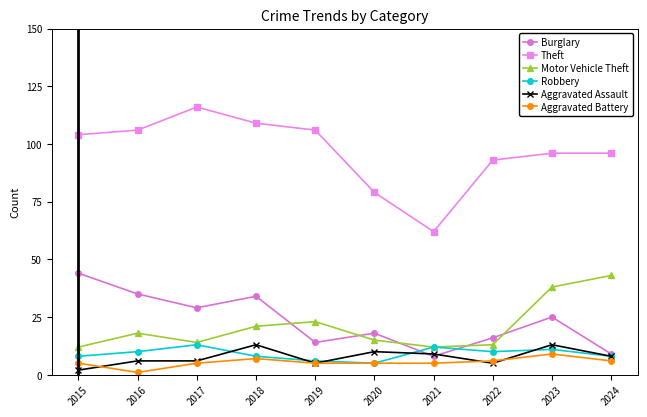

The value of Motor Vehicle Theft at 2019 is 6. True or false?

False